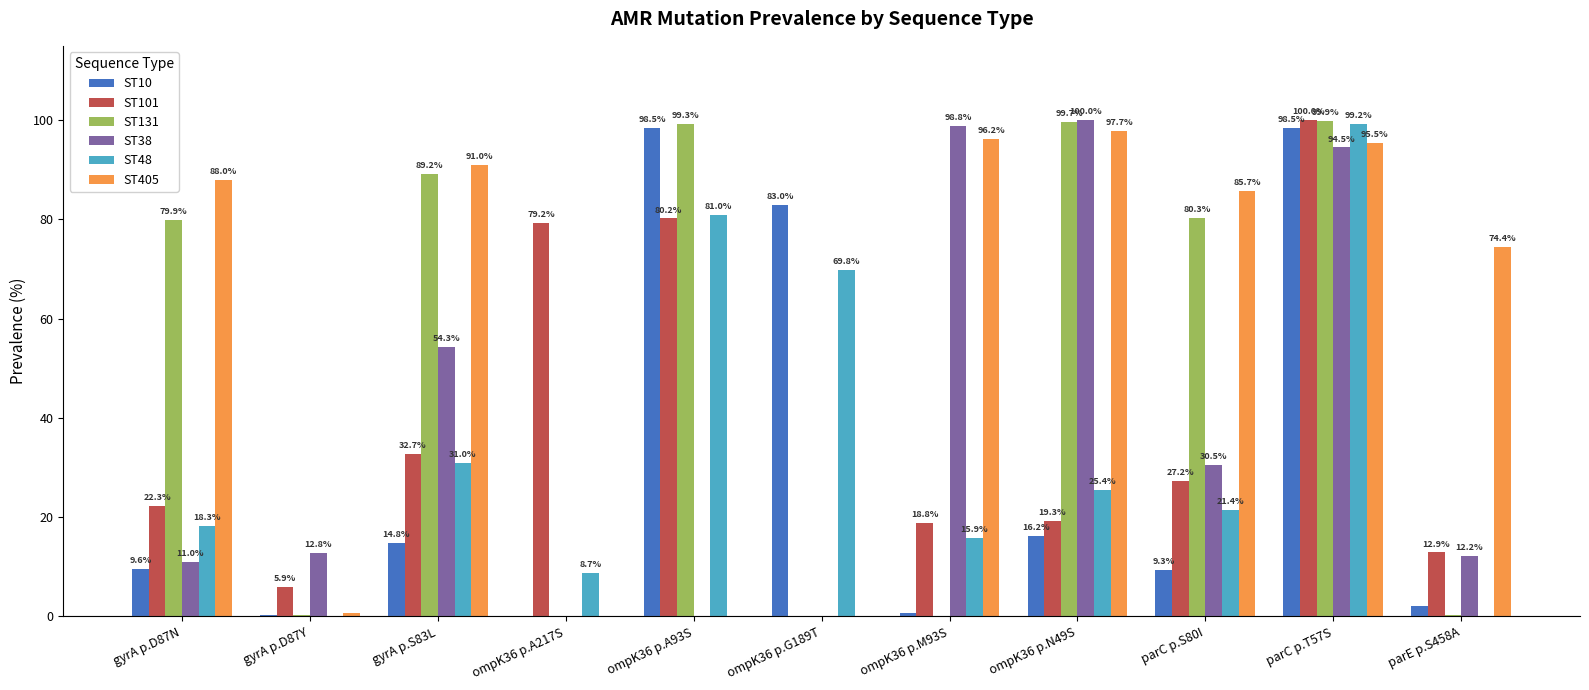

What is the sum of all ST131 values?

548.9